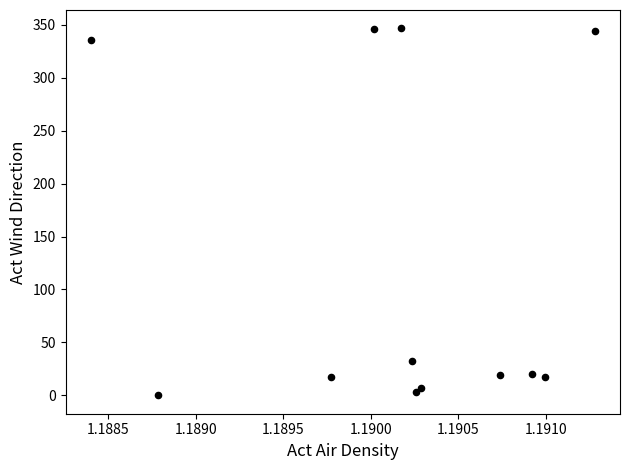

What Y value in the scatter plot is closest to 173?

32.9